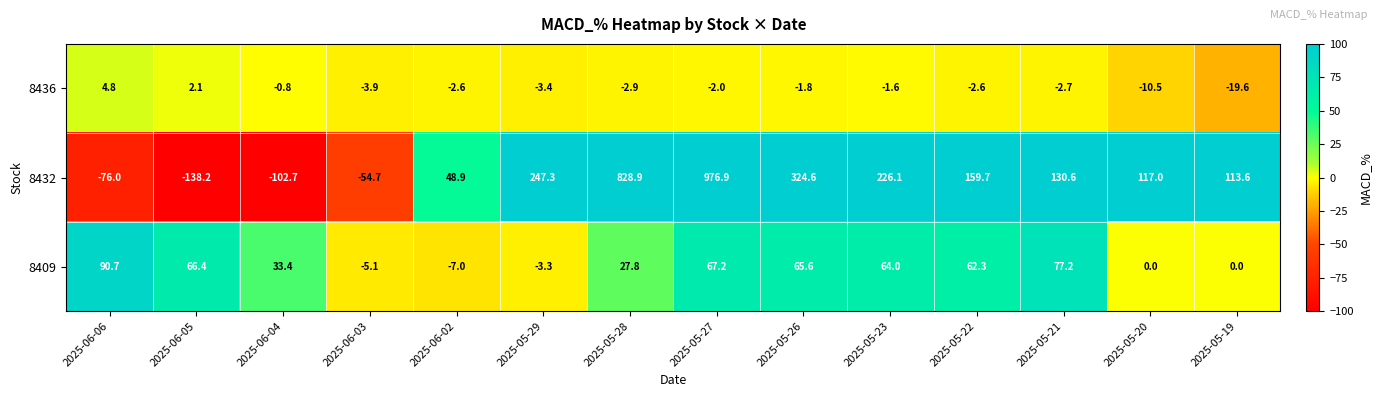

Is it true that 8409 equals 0.0 at 2025-05-19?

True